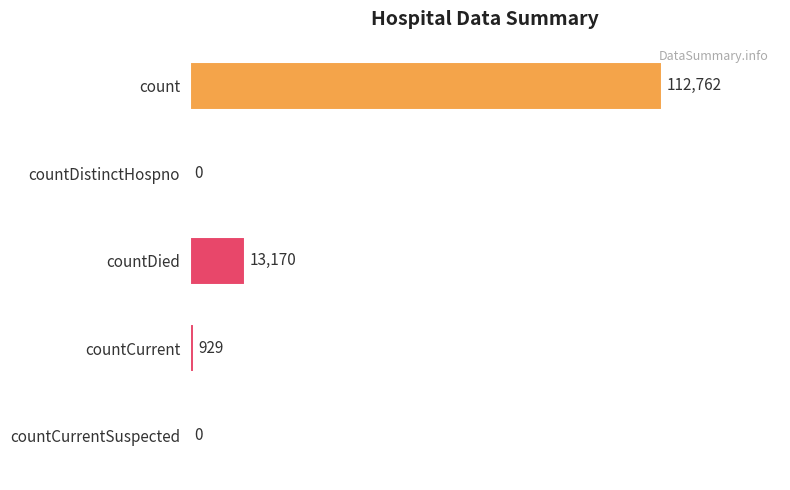

What is the sum of the values at count and countCurrentSuspected?

112762